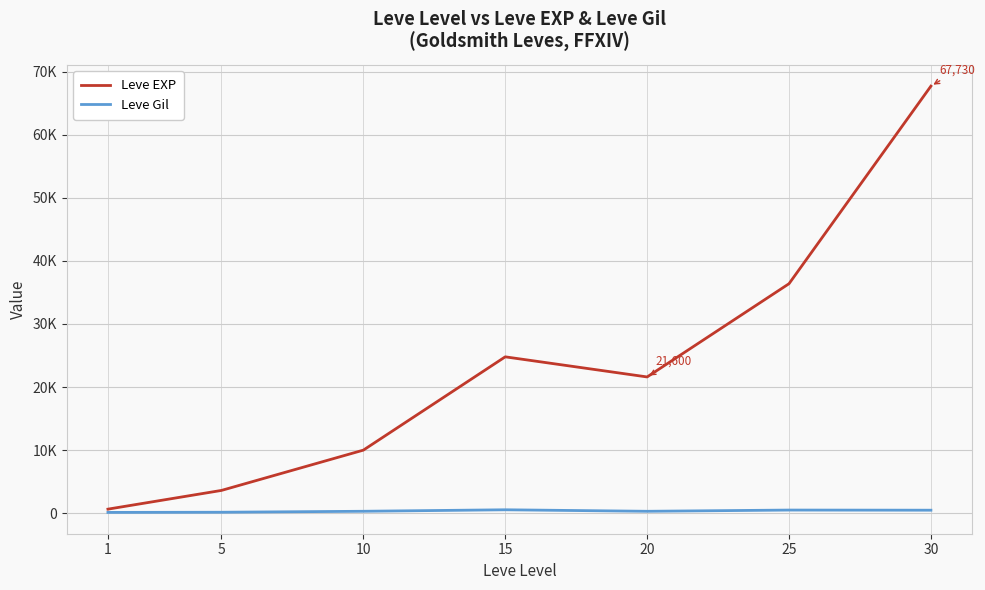

At 20, list the series in order from largest to smallest.

Leve EXP, Leve Gil